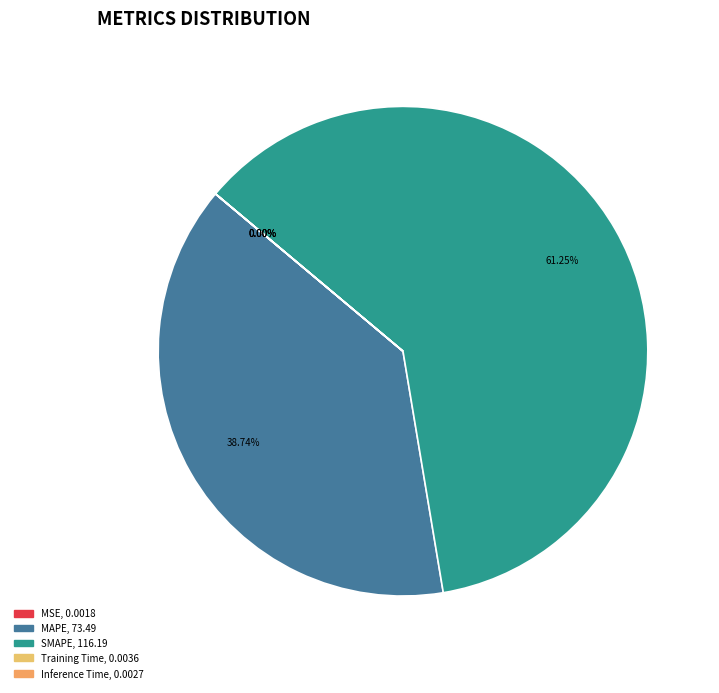

True or false: Training Time accounts for 1% of the total.

False